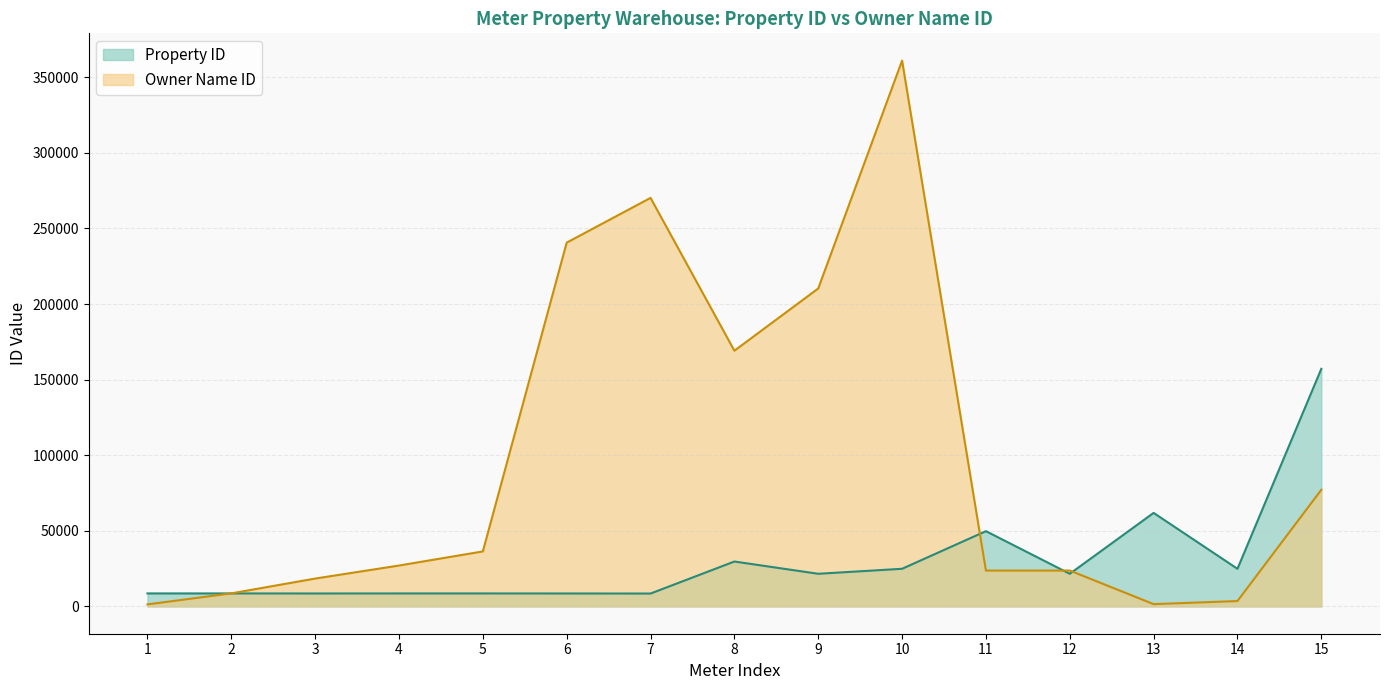

At which category does Owner Name ID reach its first local peak?

7